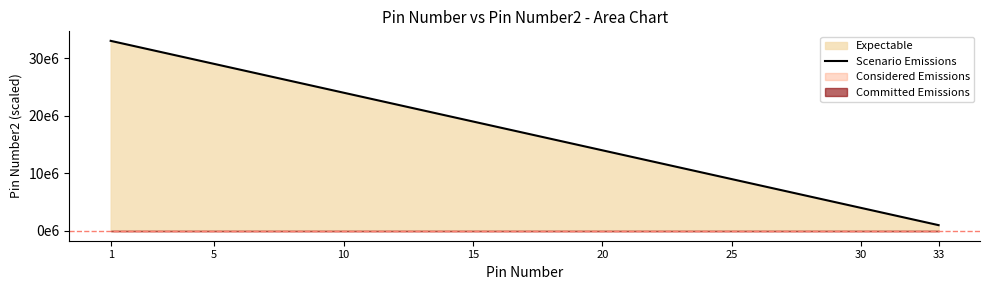

The chart shows a value of 26318643 at 16. True or false?

False